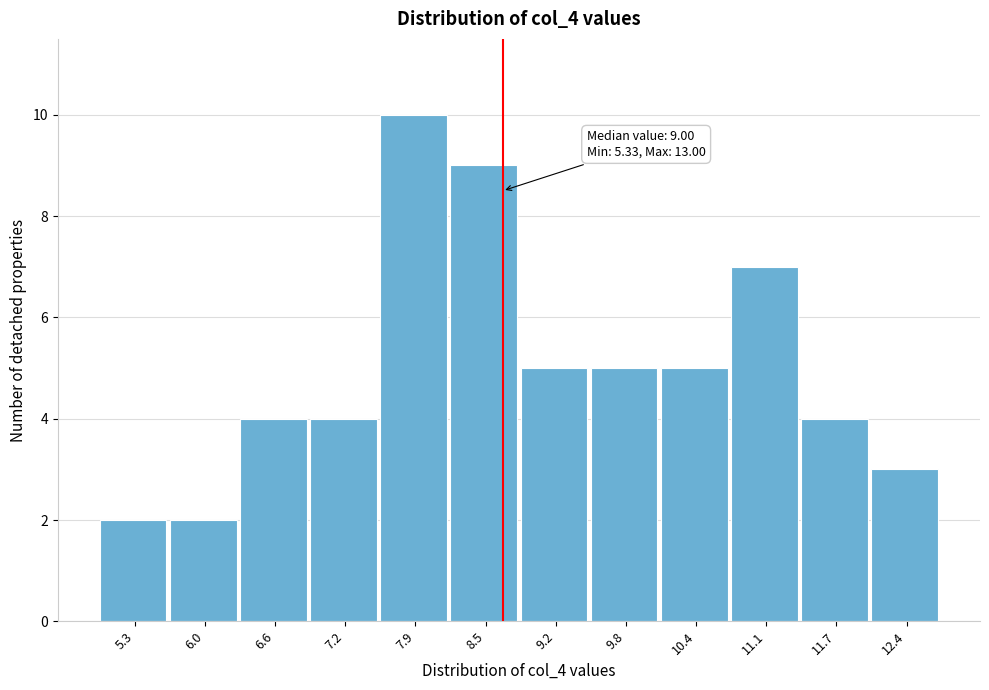

Reading left to right, transcribe all the data shown in this chart.

2	2	4	4	10	9	5	5	5	7	4	3